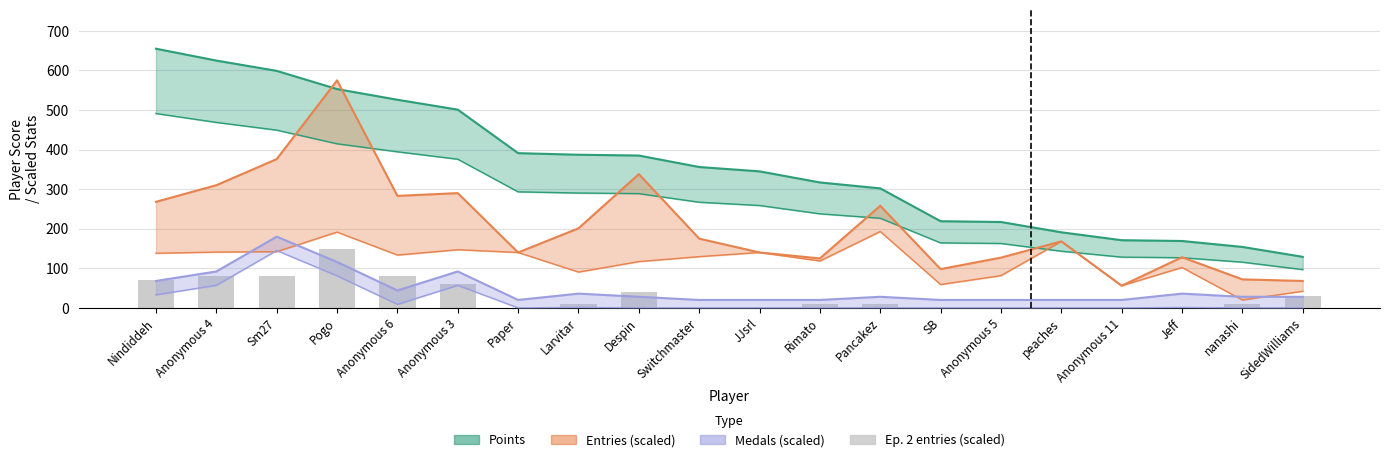

Is it true that the value at Anonymous 4 is 80?

True